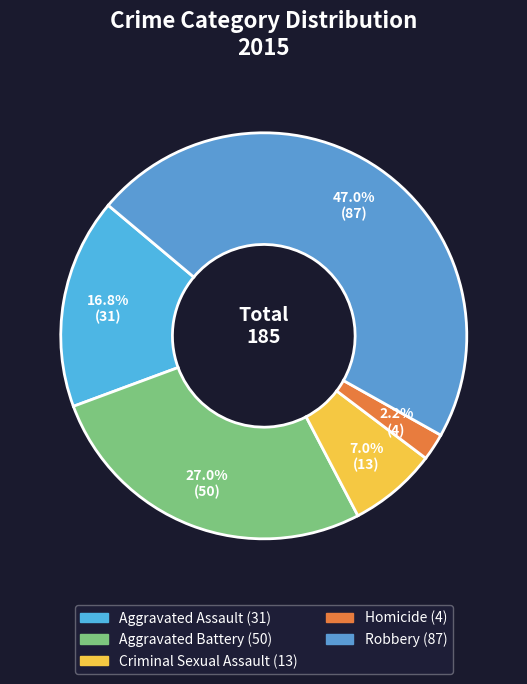

Does Aggravated Assault account for over 50% of the chart?

No